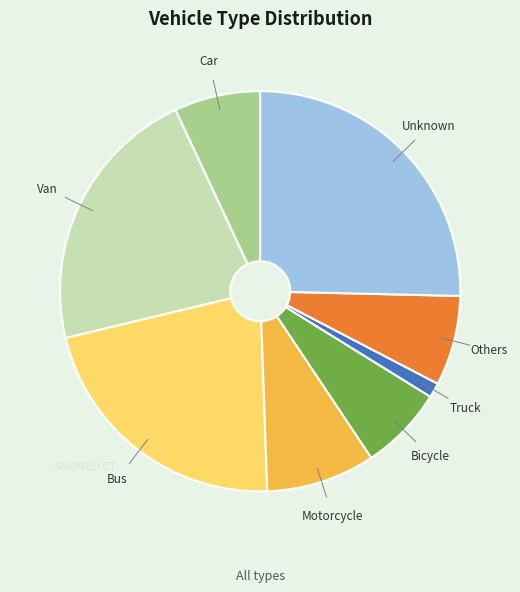

Do Bicycle and Van together represent more than half of the pie?

No